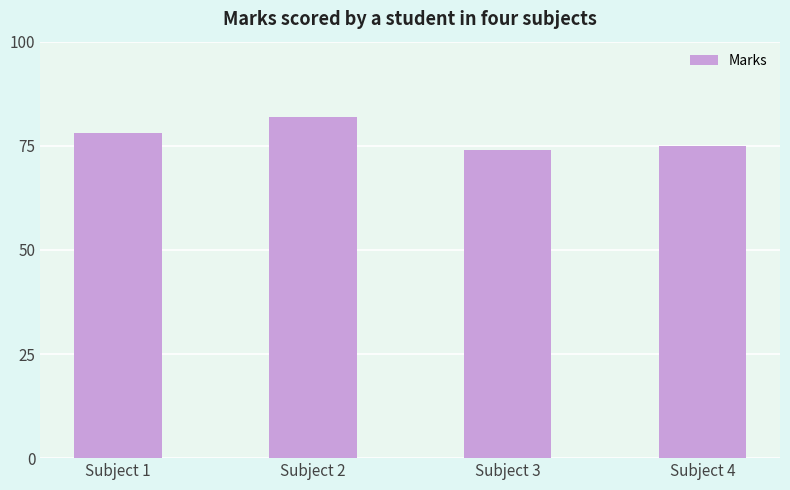

The chart shows a value of 74 at Subject 3. True or false?

True